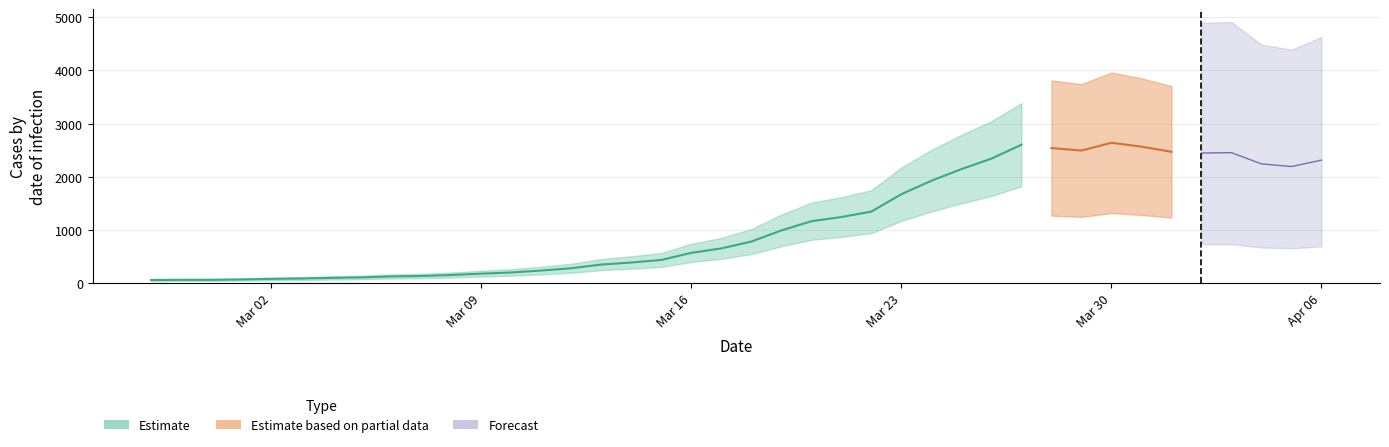

The chart shows a value of 90 at 2020-03-03. True or false?

True